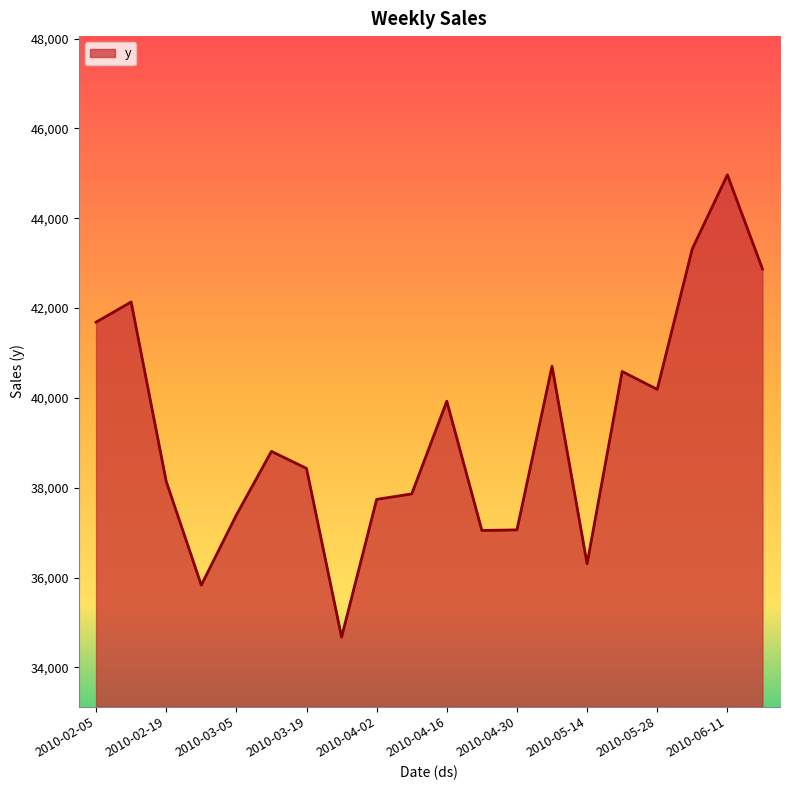

How many interior local peaks (higher than both neighbors) does the data have?

6